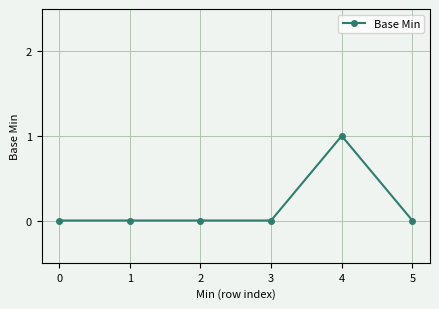

How many data points does each series have?

6